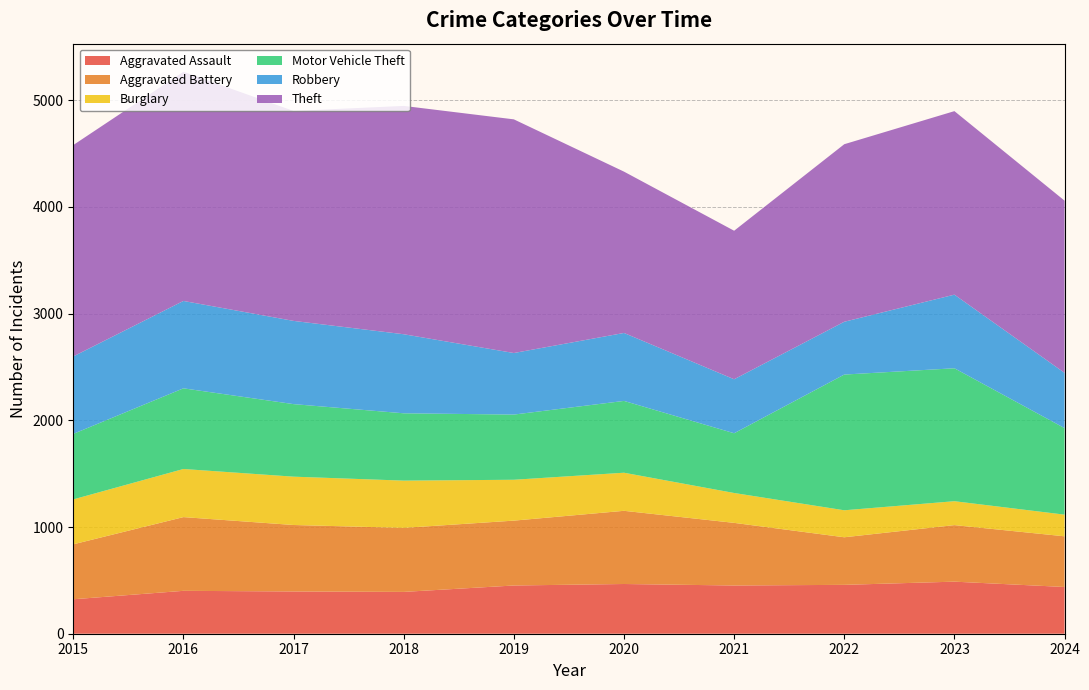

Reading left to right, what are all the values shown in this chart?

Aggravated Assault: 323	402	396	392	452	466	452	458	488	438
Aggravated Battery: 515	691	623	600	608	686	587	446	530	475
Burglary: 421	451	453	443	383	357	280	253	224	203
Motor Vehicle Theft: 614	756	680	631	611	673	560	1272	1246	811
Robbery: 726	819	780	741	577	637	506	495	690	518
Theft: 1981	2148	1968	2140	2190	1512	1392	1664	1720	1614